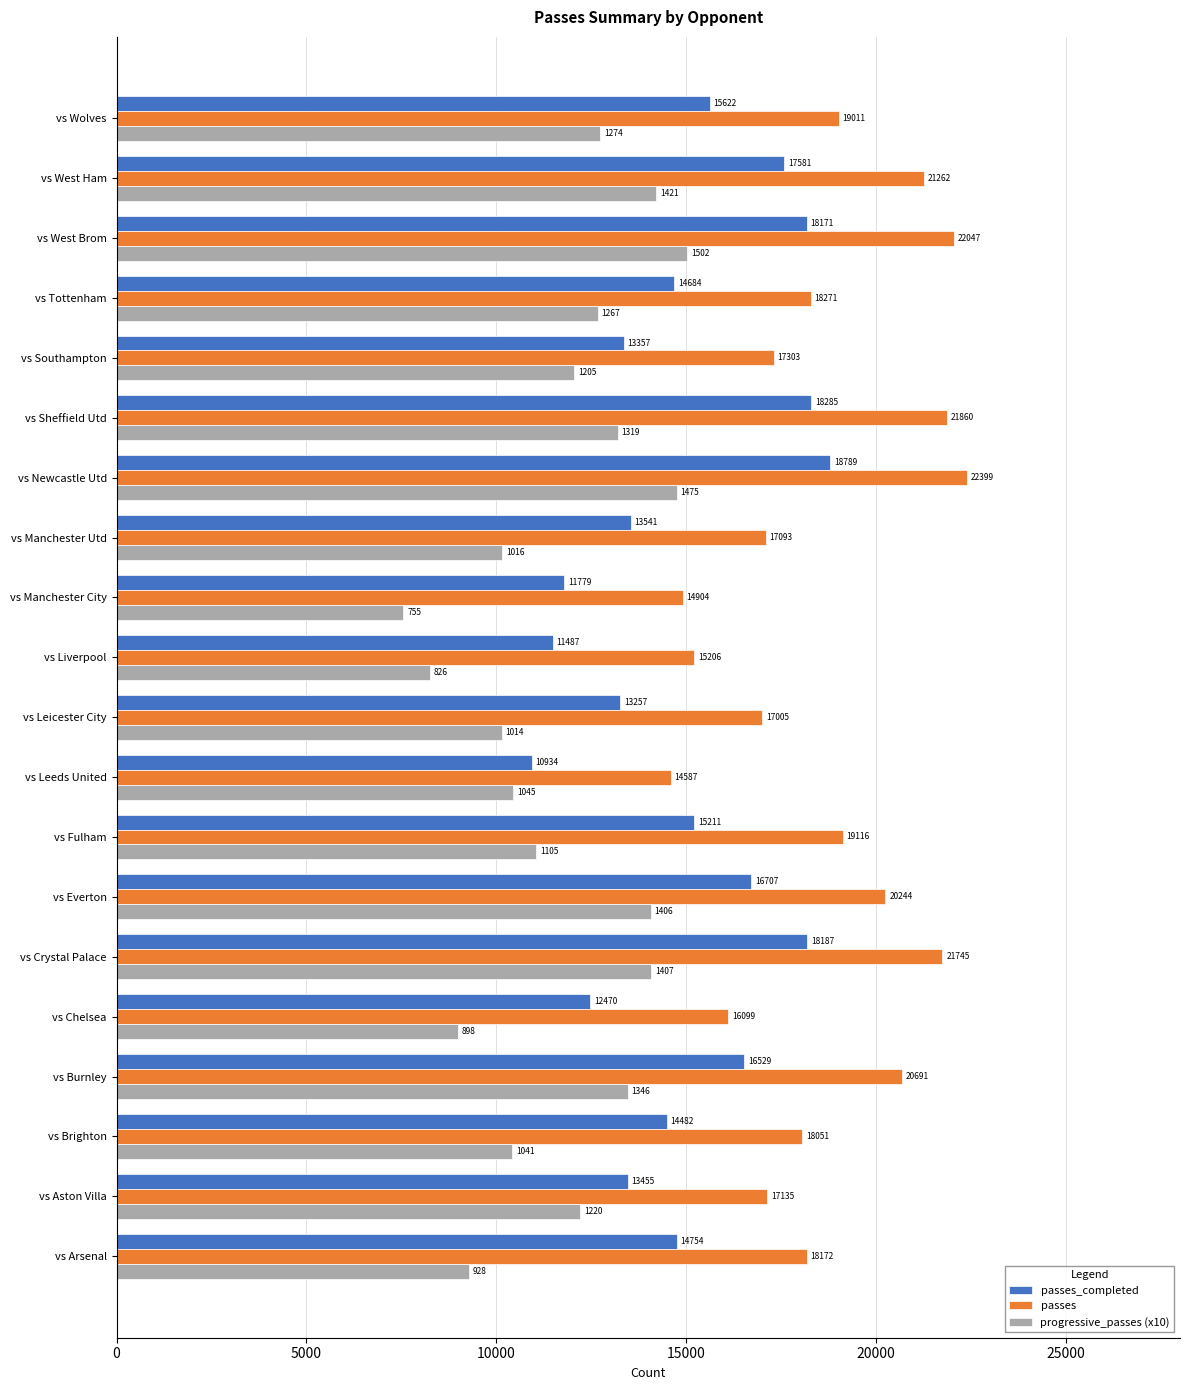

Is it true that progressive_passes (x10) equals 15020 at vs West Brom?

True